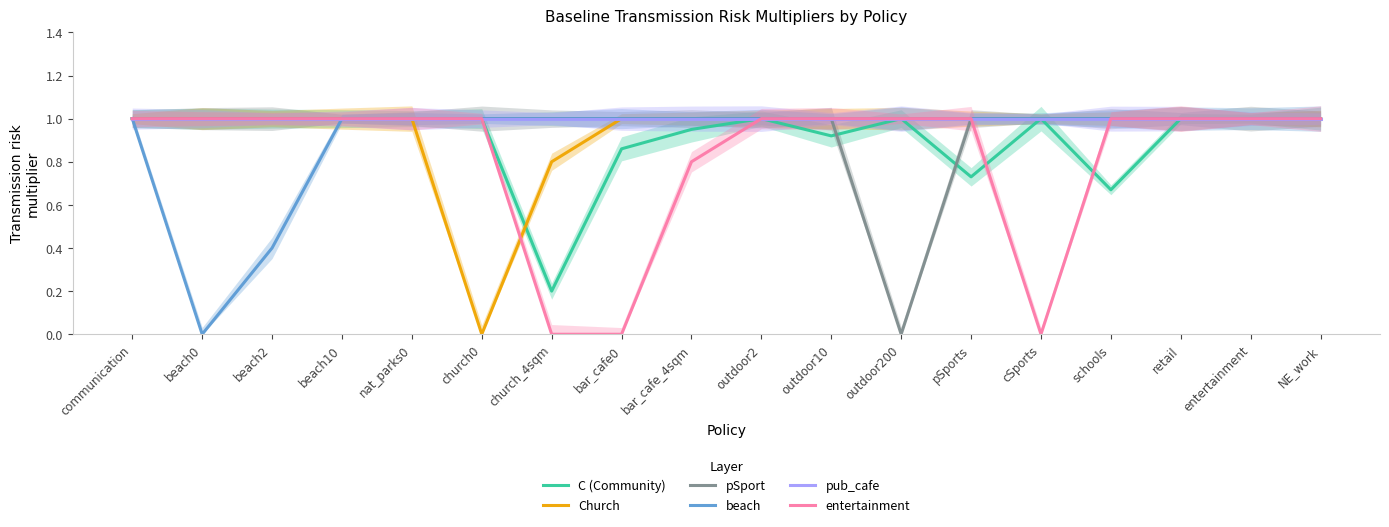

Rank the series at entertainment from lowest to highest value.

C (Community), Church, pSport, beach, pub_cafe, entertainment